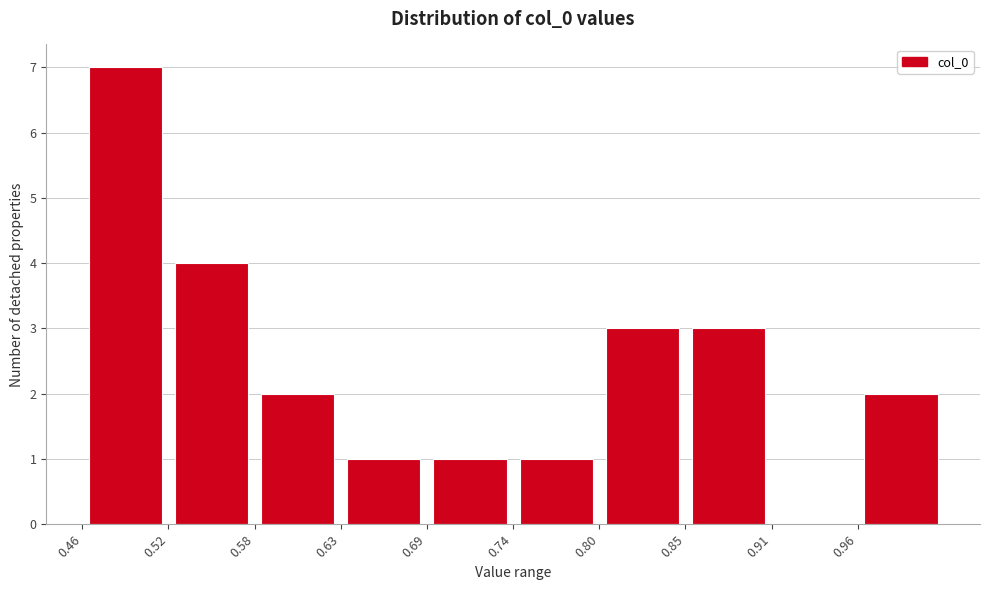

Reading left to right, list every bar in this chart as the range it spans on the x-axis followed by its height. Neither the bar edges nor the heights are printed on the chart, so give them approximately, as read against the axes.

0.46 to 0.52: 7
0.52 to 0.58: 4
0.58 to 0.63: 2
0.63 to 0.69: 1
0.69 to 0.74: 1
0.74 to 0.80: 1
0.80 to 0.85: 3
0.85 to 0.91: 3
0.91 to 0.96: 0
0.96 to 1.02: 2